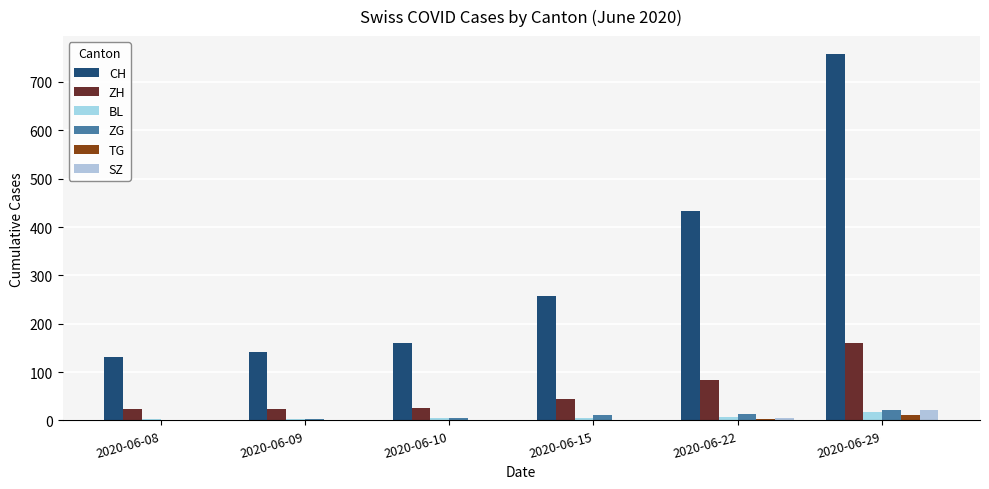

Count the number of data series in this chart.

6